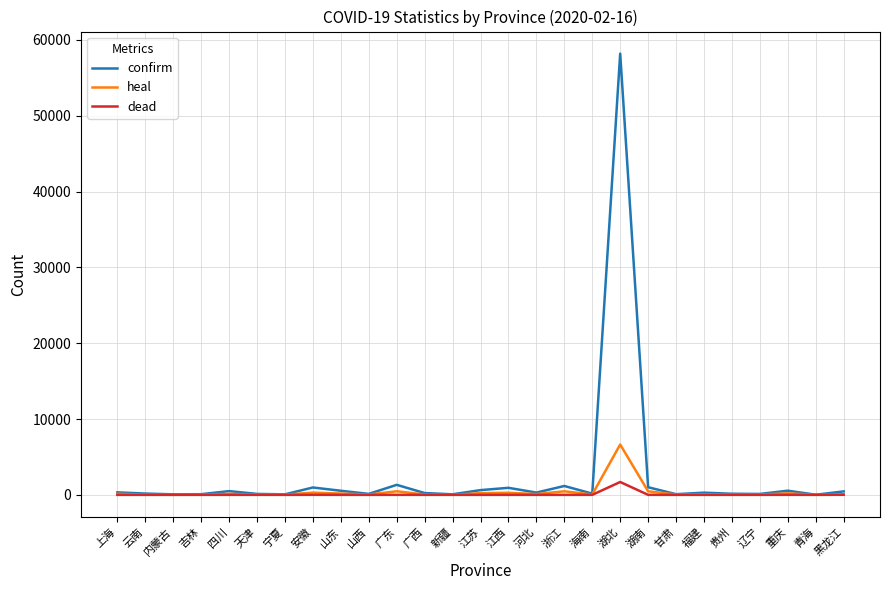

Which series has the widest spread of values?

confirm